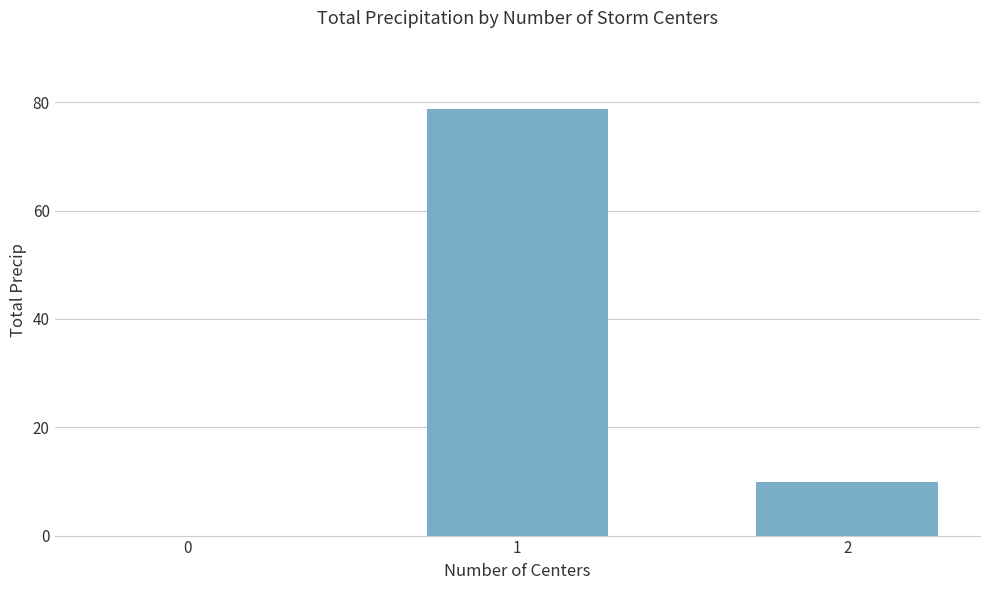

Are the bars horizontal?

No